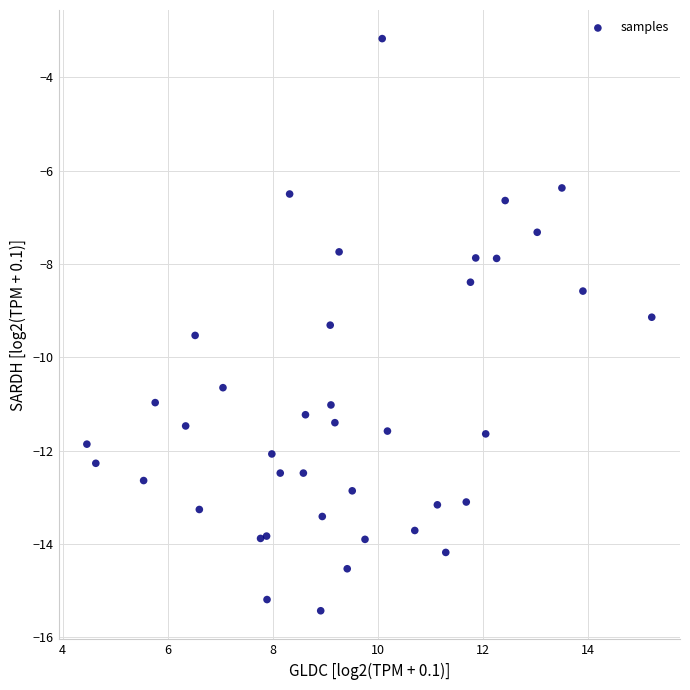

What Y value in the scatter plot is closest to -9?

-9.1